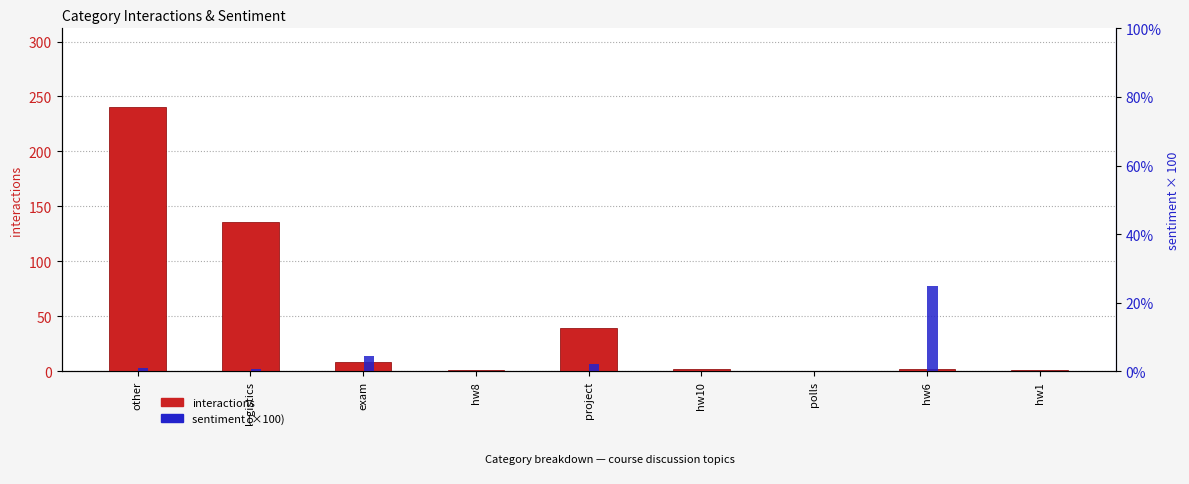

The value of interactions at hw1 is 1.0. True or false?

True